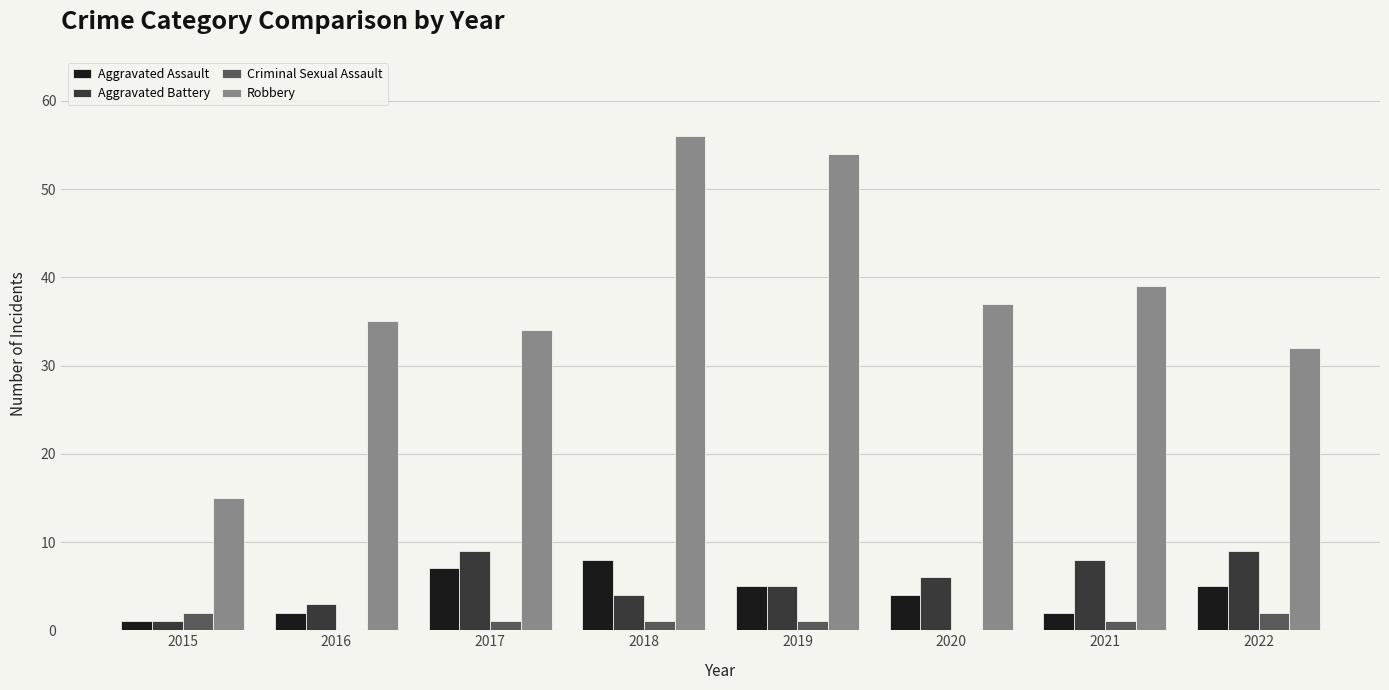

What is the greatest value displayed?

56